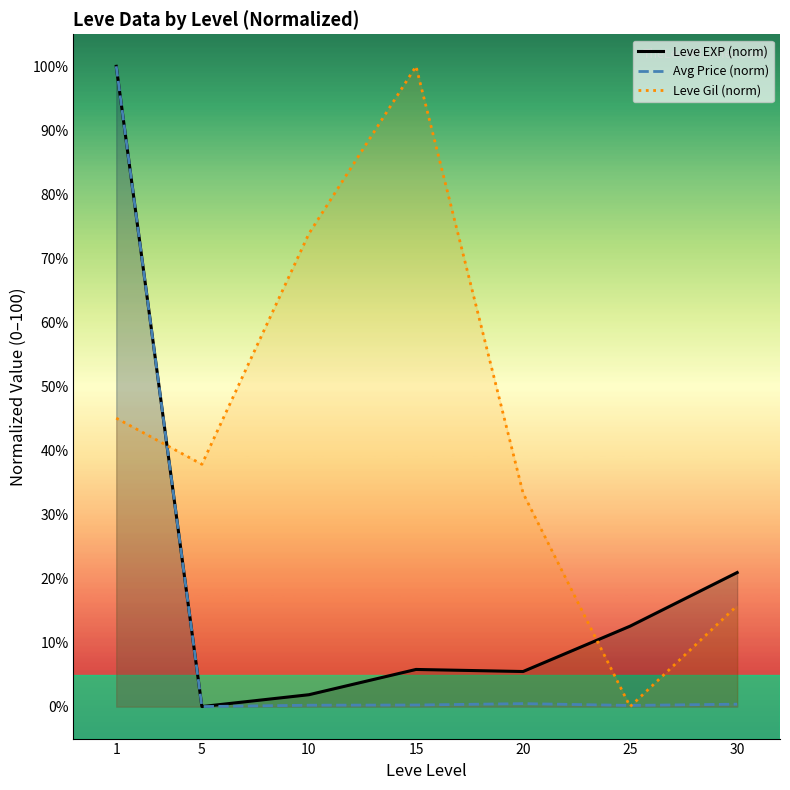

How many lines are shown in the chart?

3